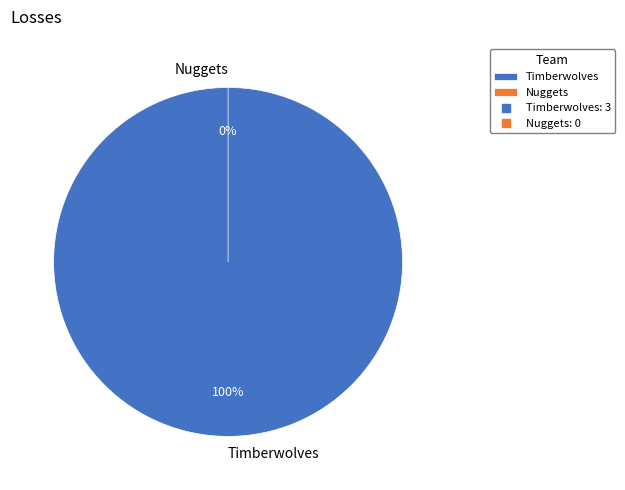

What is the total percentage of Nuggets and Timberwolves?

100.0%